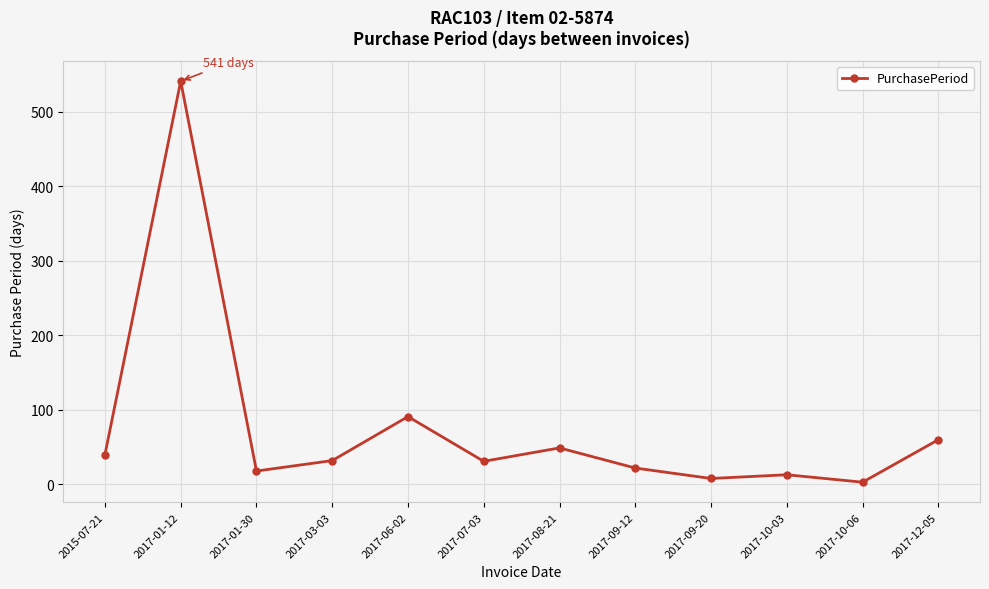

Count the number of categories in the chart.

12